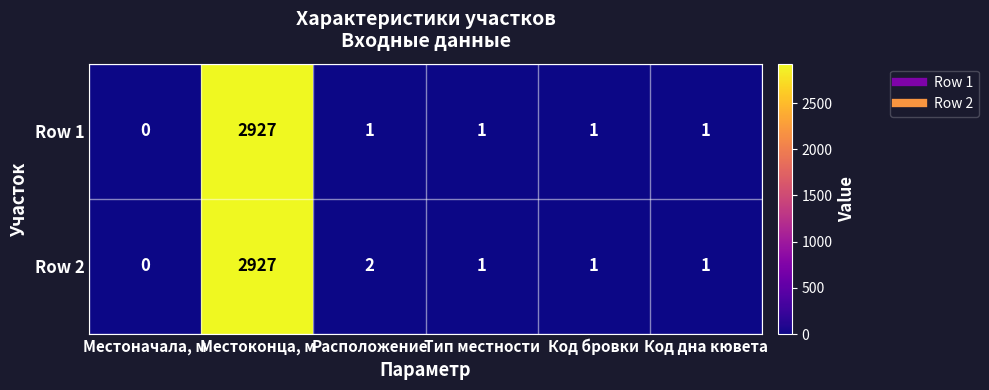

The Row 2 series shows 1 at Расположение. True or false?

False